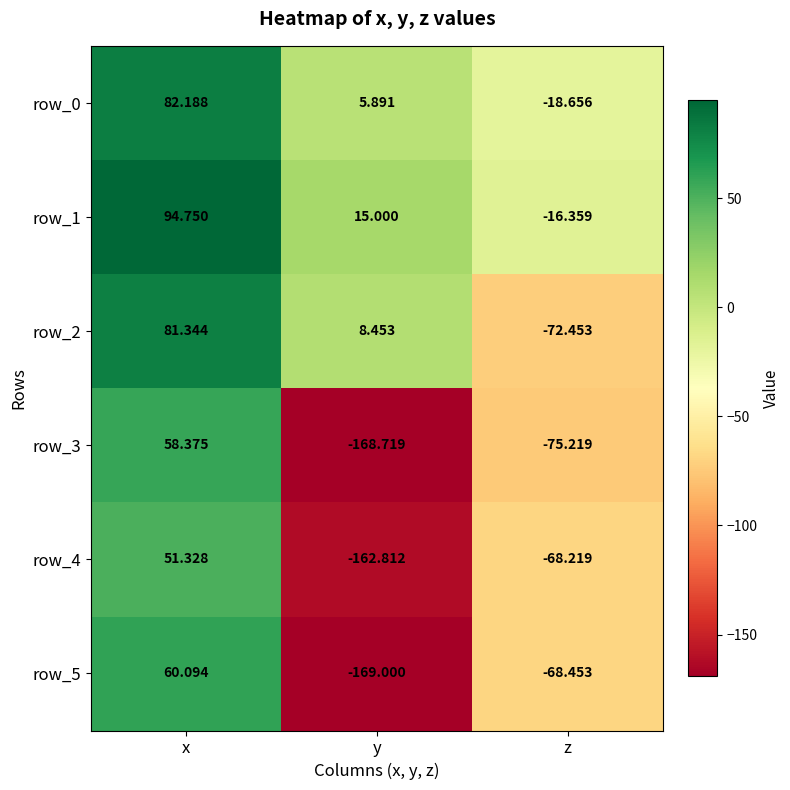

How many positive values does the row_2 series have?

2